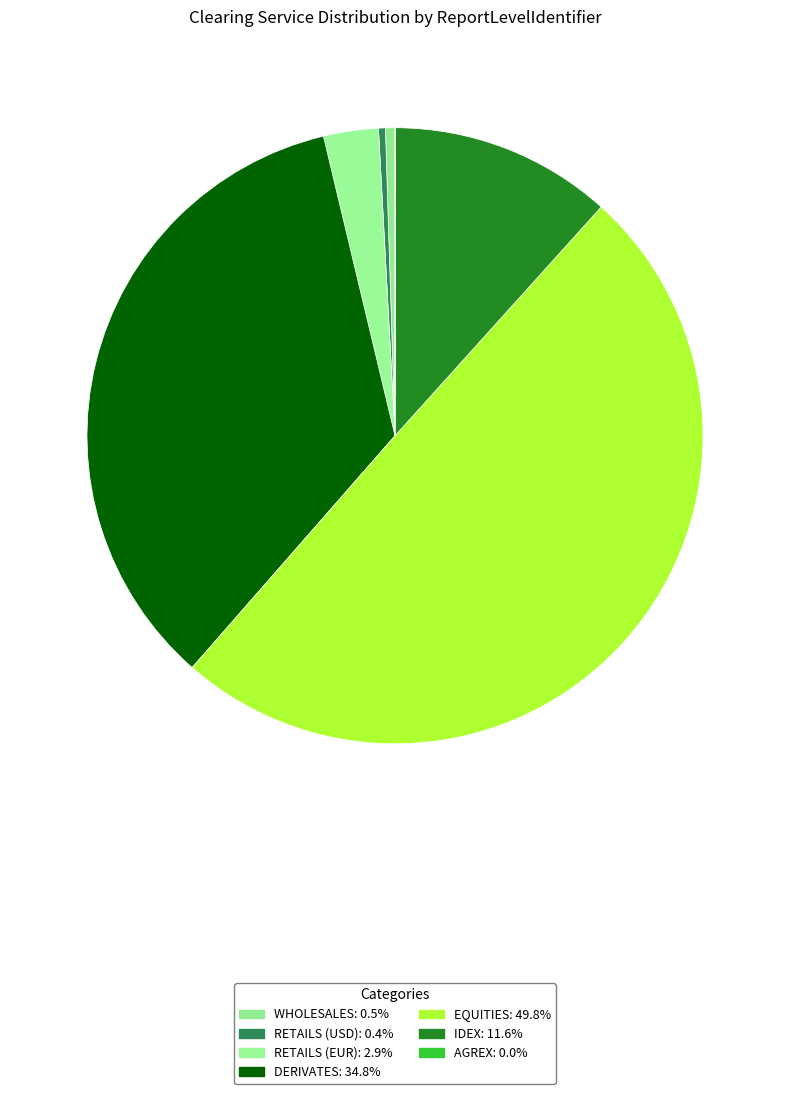

Between RETAILS (EUR) and WHOLESALES, which is larger?

RETAILS (EUR)